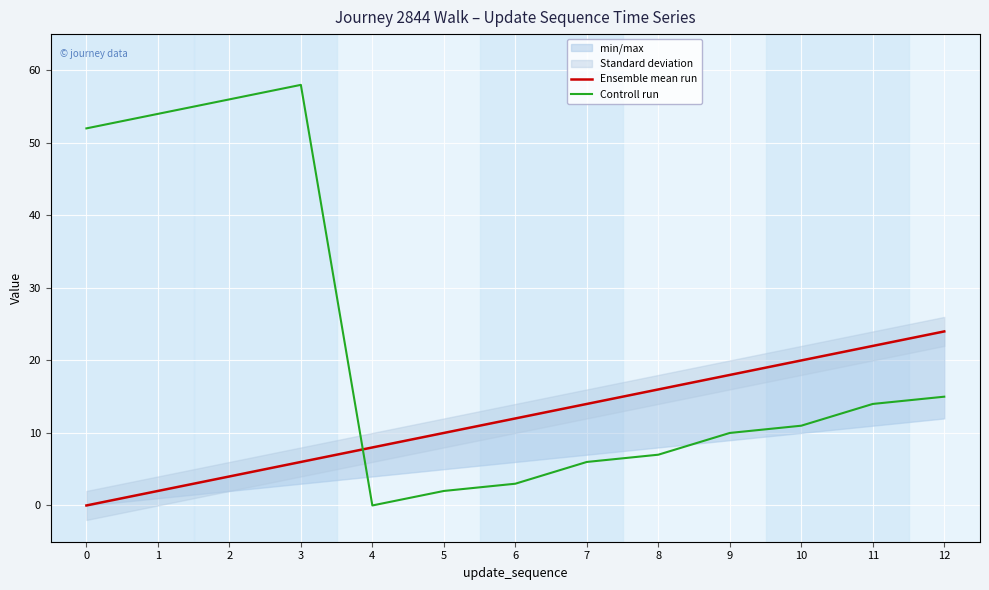

What is the sum of all Controll run values?

288